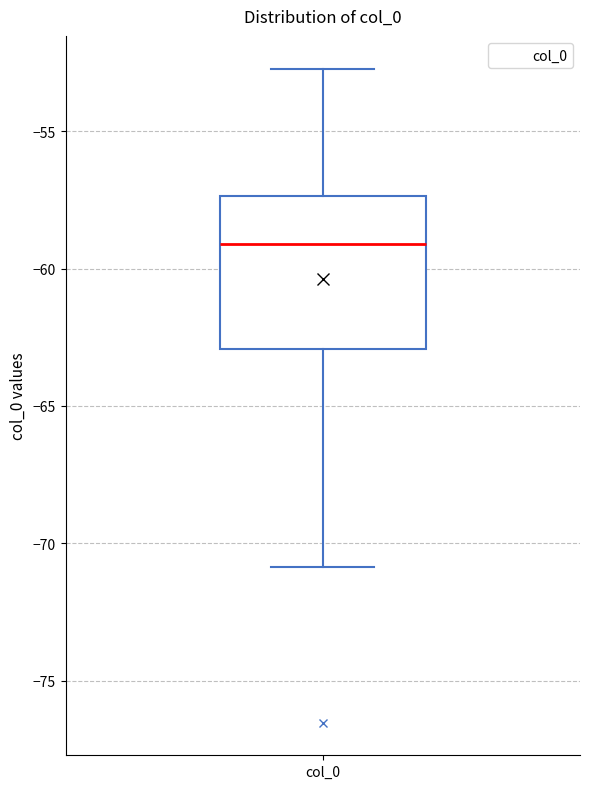

Where is the lower edge of the box for col_0 on the y-axis? The values are not printed on the chart, so give them approximately, as read against the axis.

-63.0